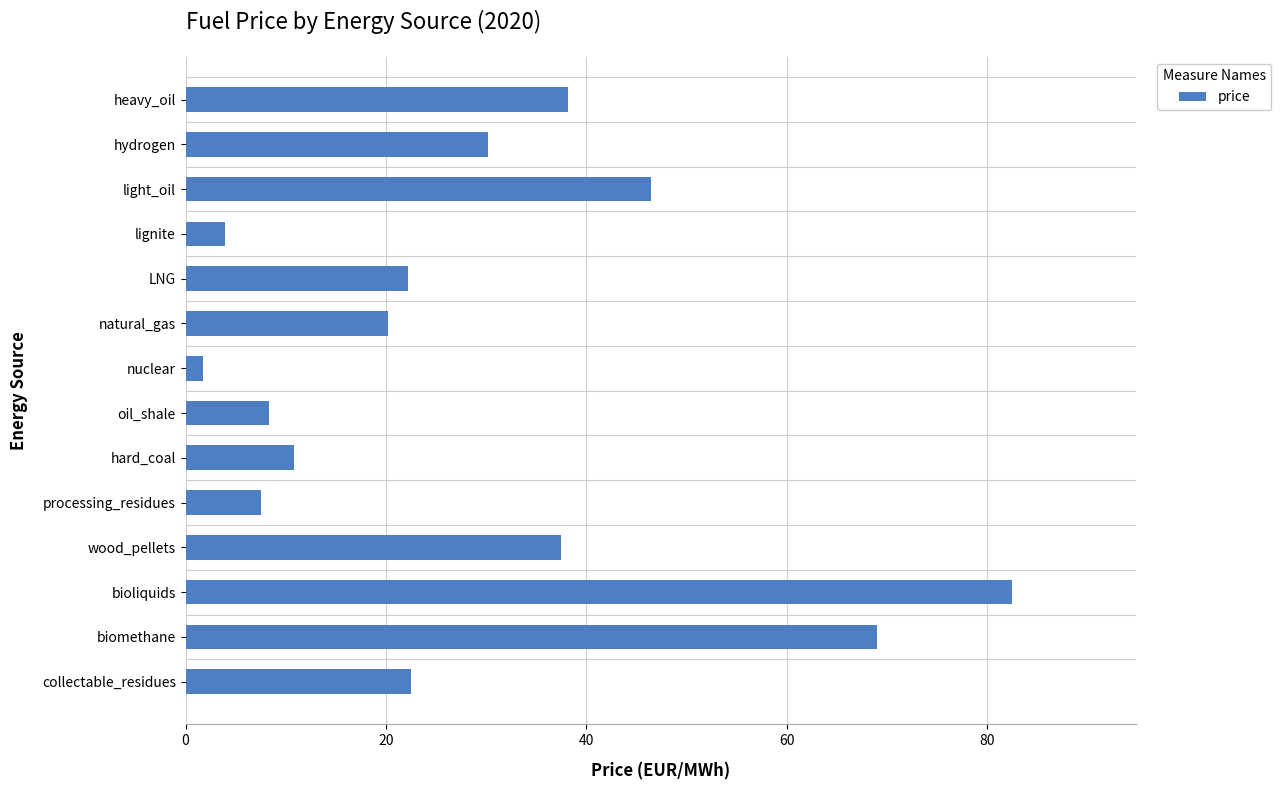

Is it true that the value at hydrogen is 14.8?

False